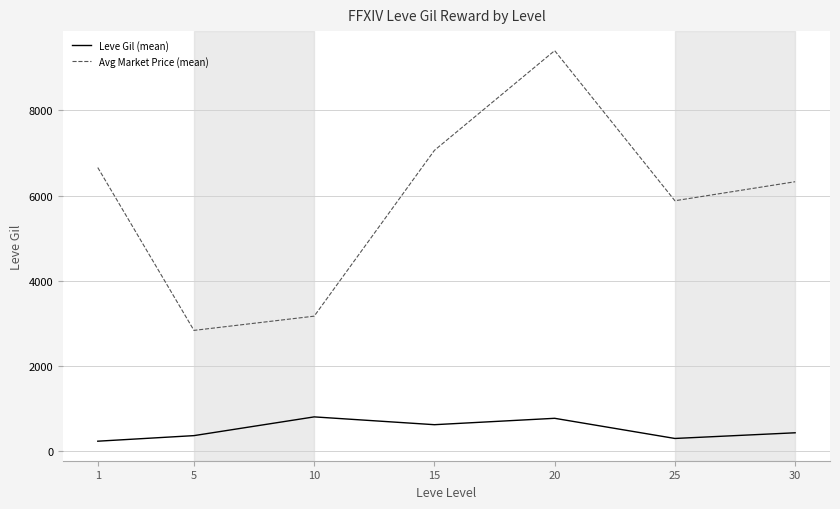

What is the difference between the second highest and second lowest values in the Avg Market Price (mean) series?

3893.4